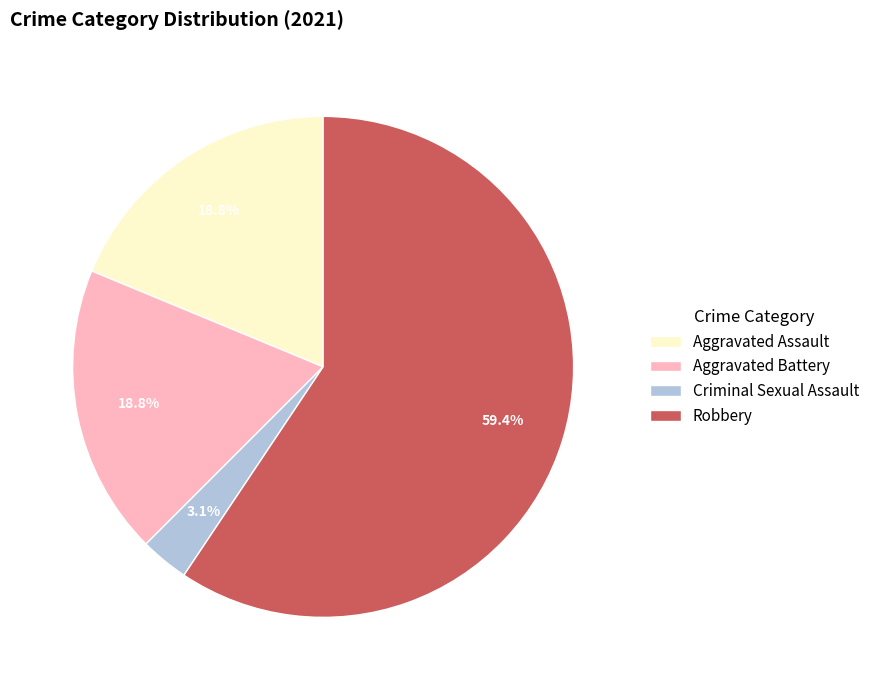

What is the total percentage of Aggravated Battery and Robbery?

78.1%